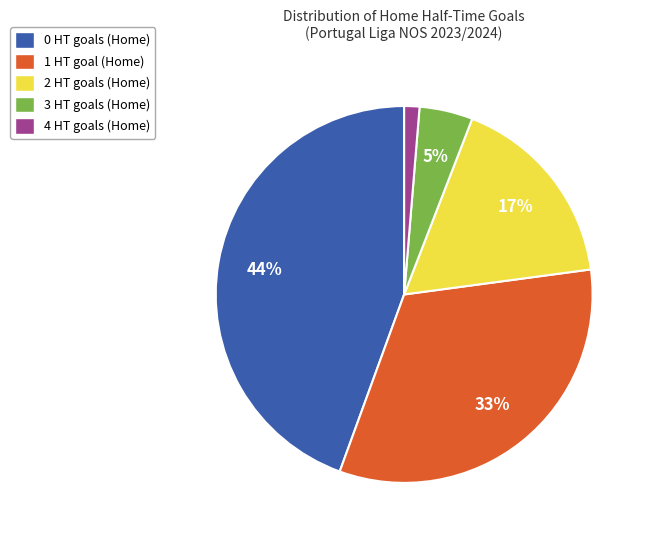

How many slices are in this pie chart?

5